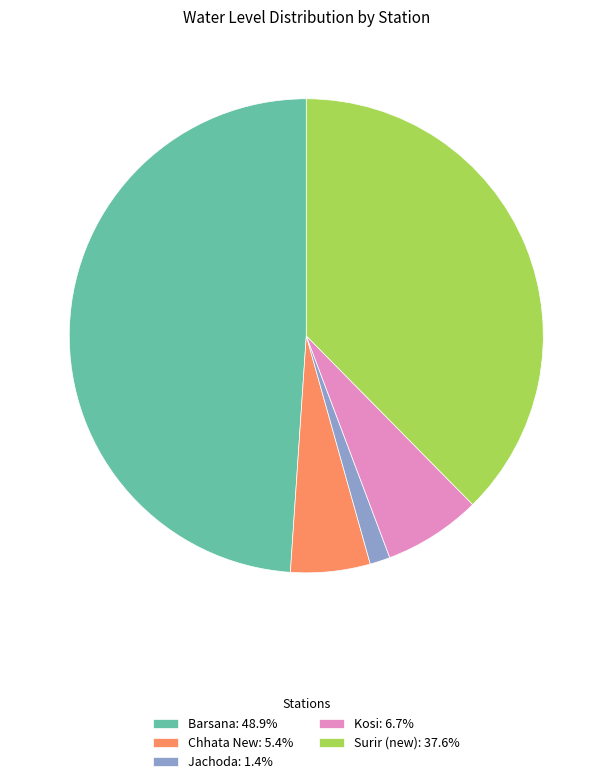

Do Kosi: 6.7% and Barsana: 48.9% together represent more than half of the pie?

Yes